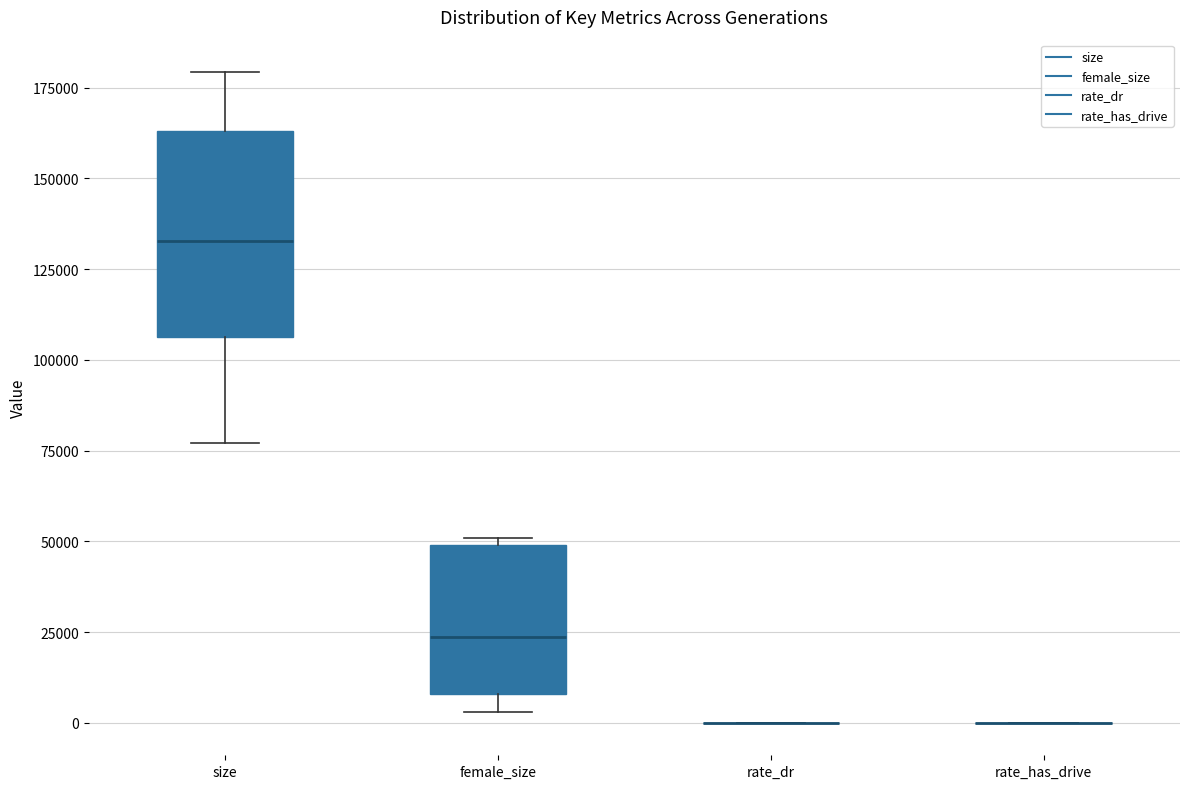

Reading left to right, transcribe this box plot: for each box, give where its median line is, the range the box spans, and where its two whiskers end, as read against the y-axis. The values are not printed on the chart, so give them approximately, as read against the axis.

size: median 135000, box 105000 to 165000, whiskers 75000 to 180000
female_size: median 25000, box 10000 to 50000, whiskers 5000 to 50000 (just above the box's upper edge)
rate_dr: box collapsed to a line at 0, whiskers 0 to 0
rate_has_drive: box collapsed to a line at 0, whiskers 0 to 0